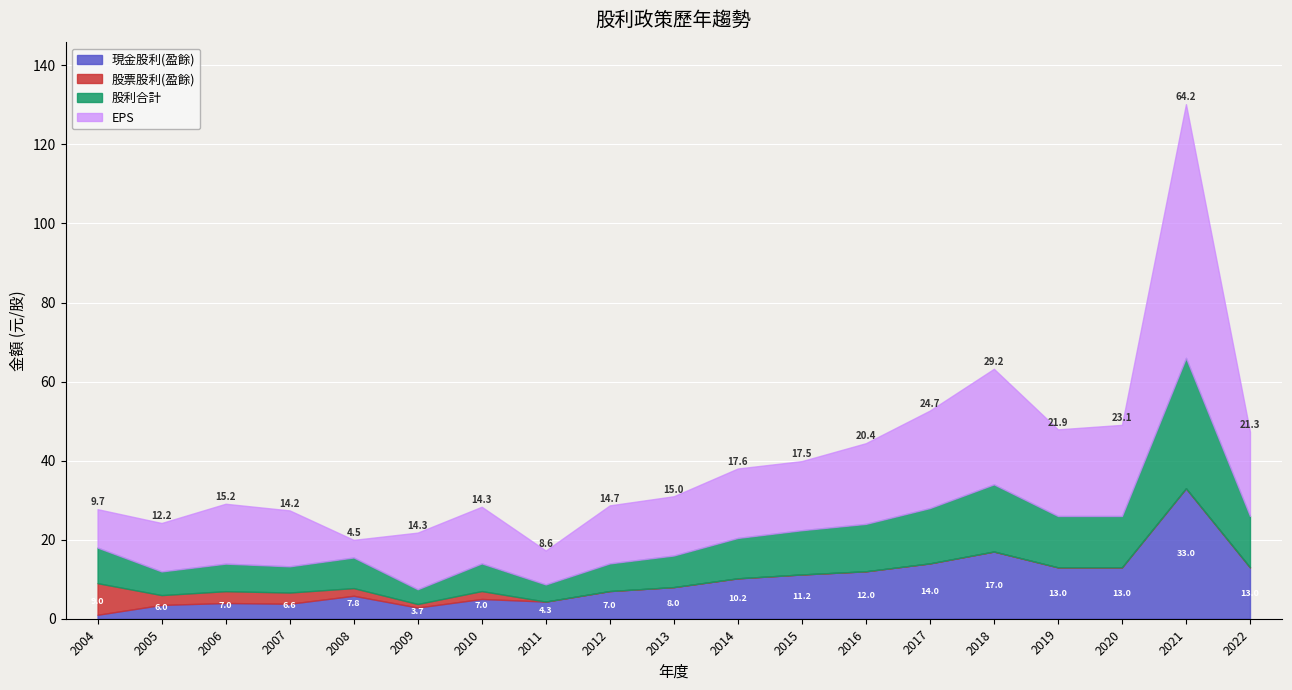

What is the value of the 股利合計 point at the 2nd from the left?

6.0